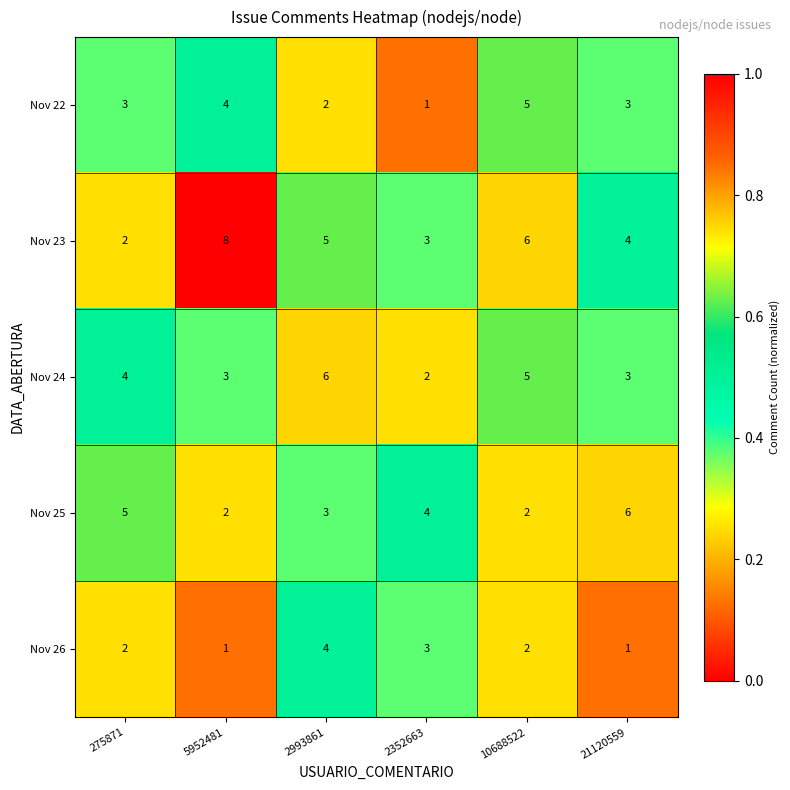

Read the Nov 23 value at 2993861.

5